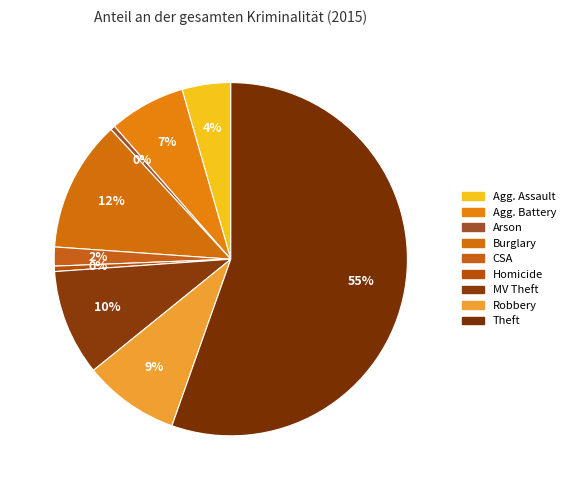

How many slices are in this pie chart?

9